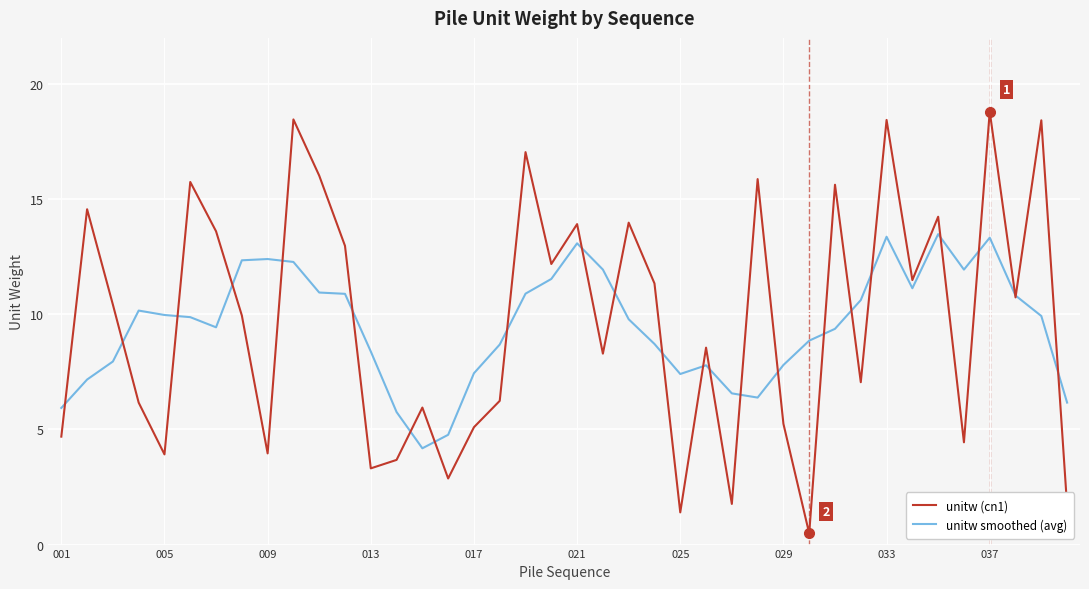

What is the greatest value displayed?

18.8